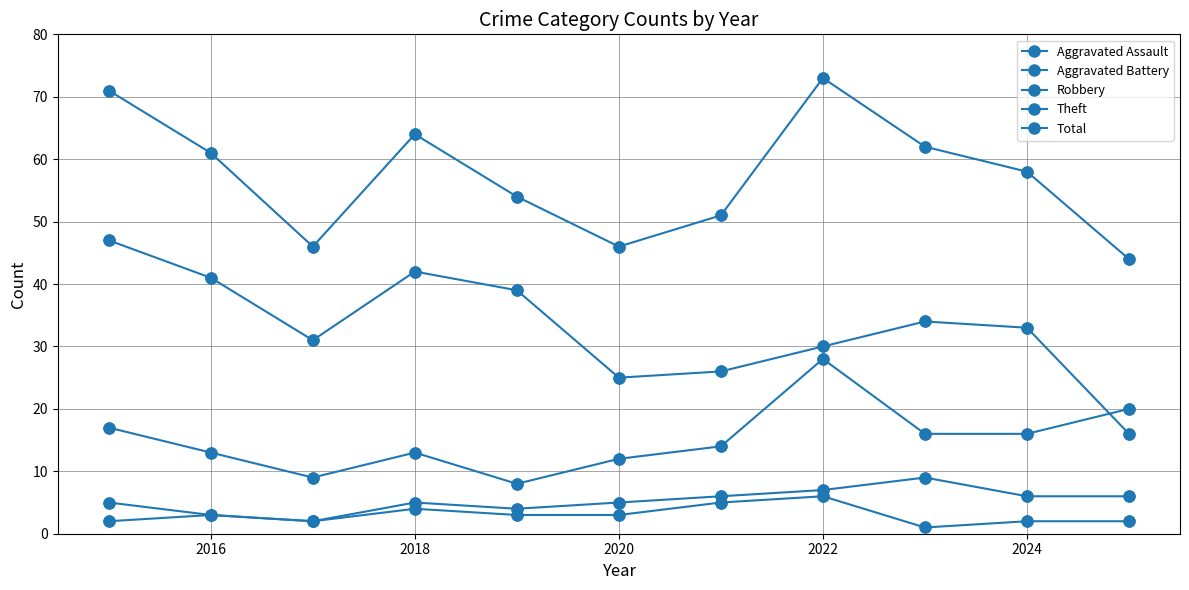

How many categories are shown in the chart?

11